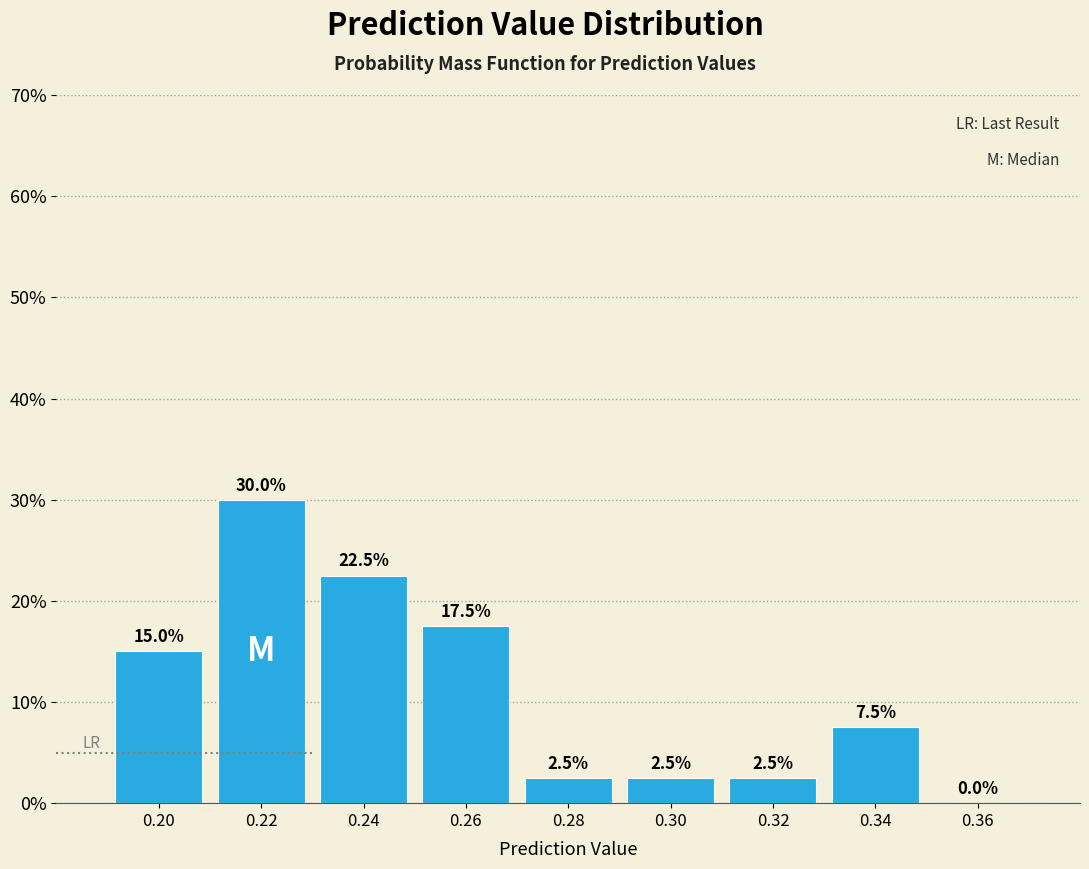

Reading left to right, transcribe this chart: for each bar, give the range it covers on the x-axis and its height.

0.19 to 0.21: 15.0
0.21 to 0.23: 30.0
0.23 to 0.25: 22.5
0.25 to 0.27: 17.5
0.27 to 0.29: 2.5
0.29 to 0.31: 2.5
0.31 to 0.33: 2.5
0.33 to 0.35: 7.5
0.35 to 0.37: 0.0